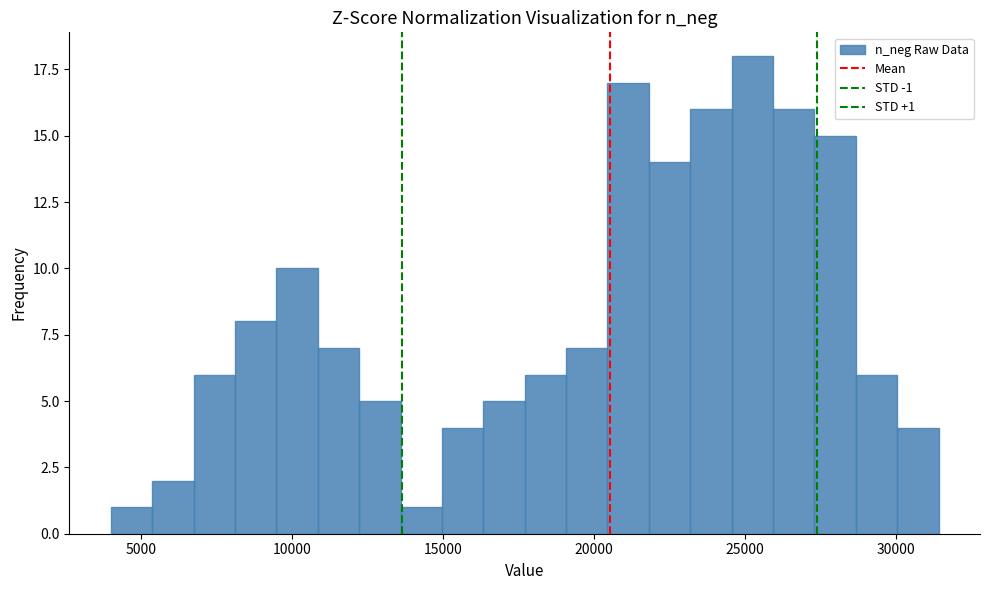

Read against the x-axis, roughly where is the centre of the tallest bar?

25000